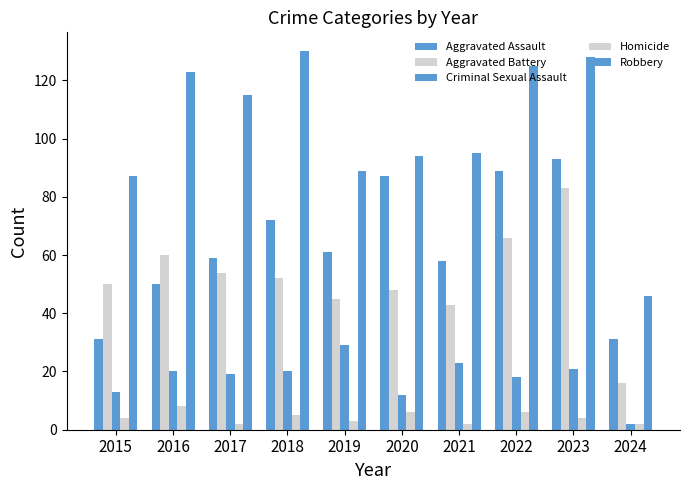

How many distinct data groups are displayed?

5